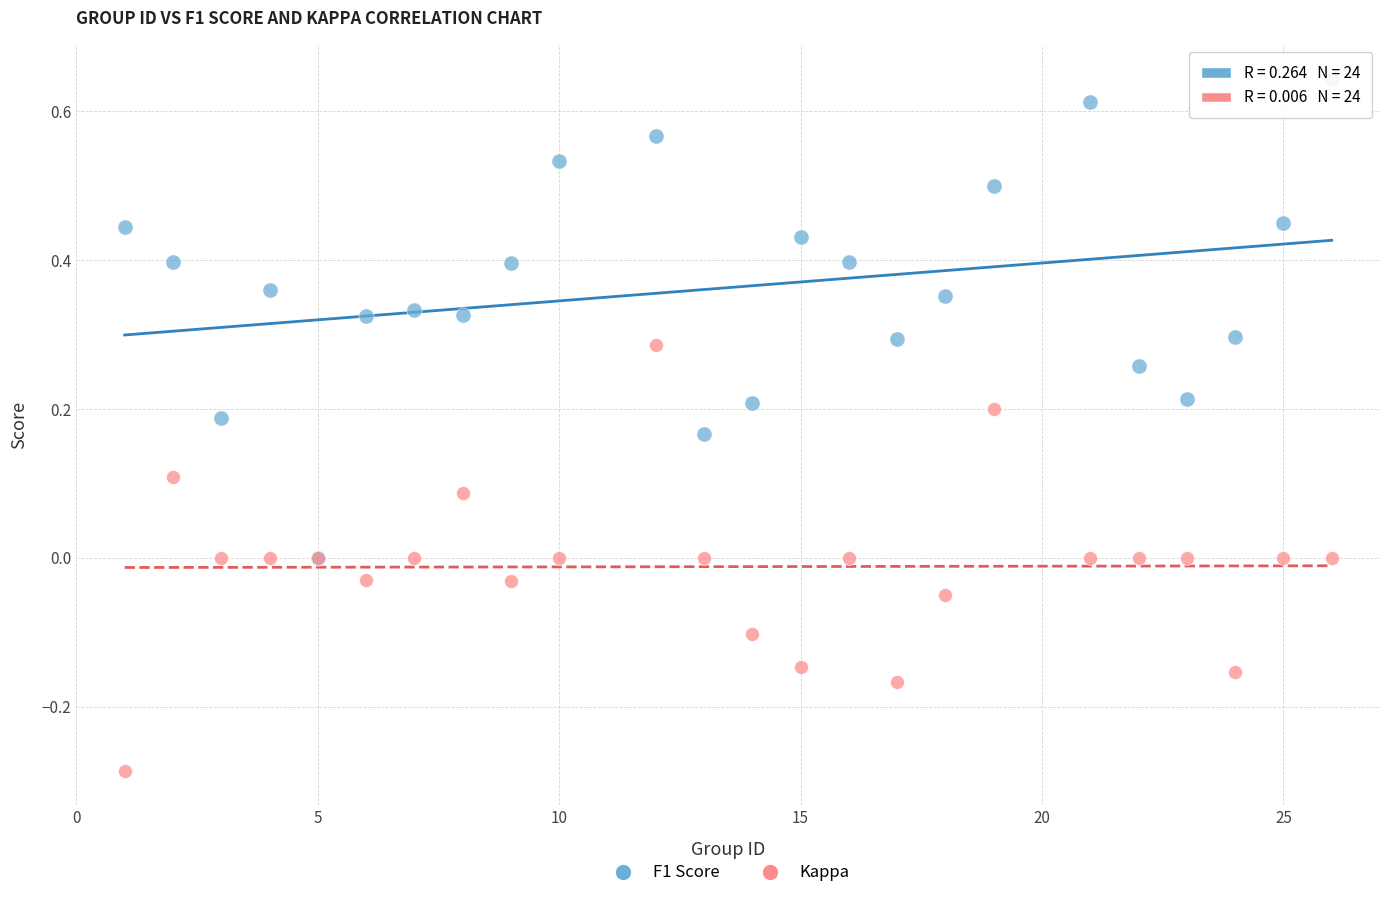

Which series has the largest Y range (max minus min)?

F1 Score